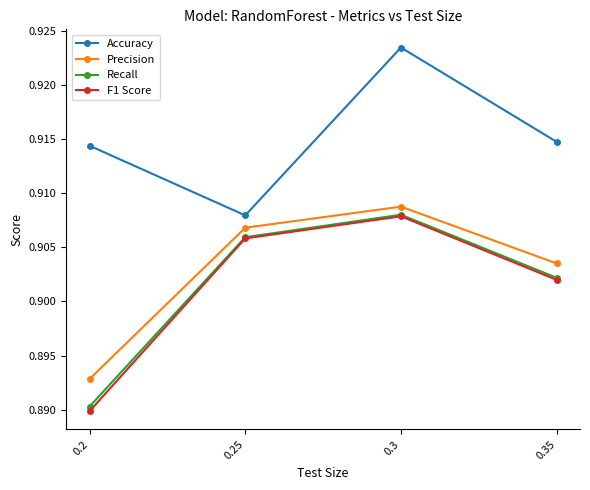

How many series are shown in this chart?

4